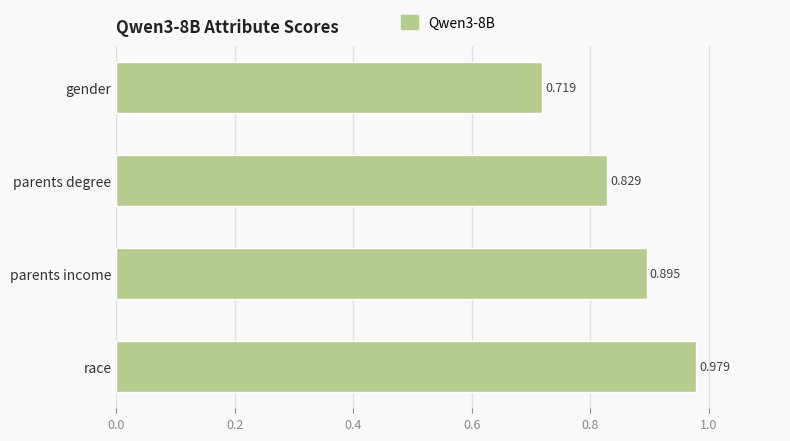

Between parents degree and gender, which is larger?

parents degree